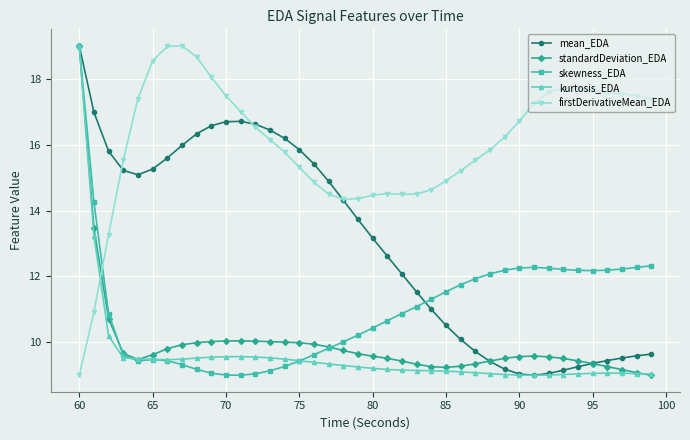

True or false: kurtosis_EDA and skewness_EDA intersect in this chart.

True